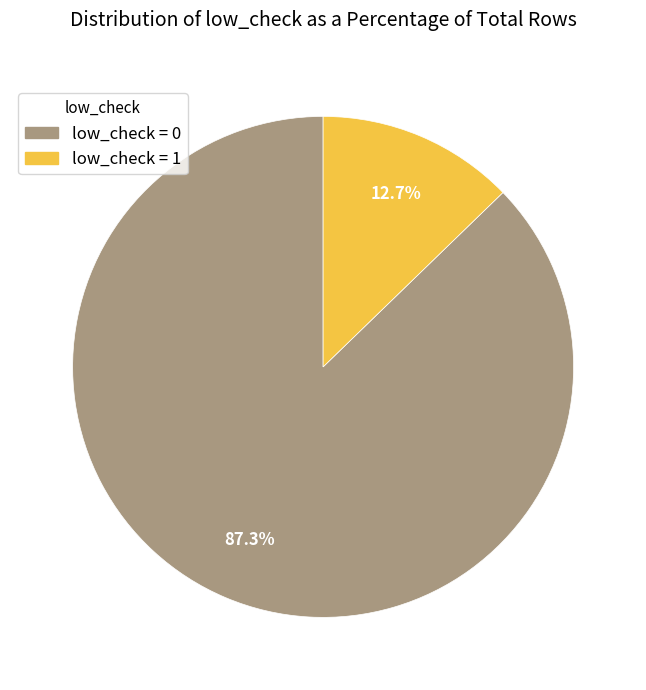

Does any single category account for the majority?

Yes